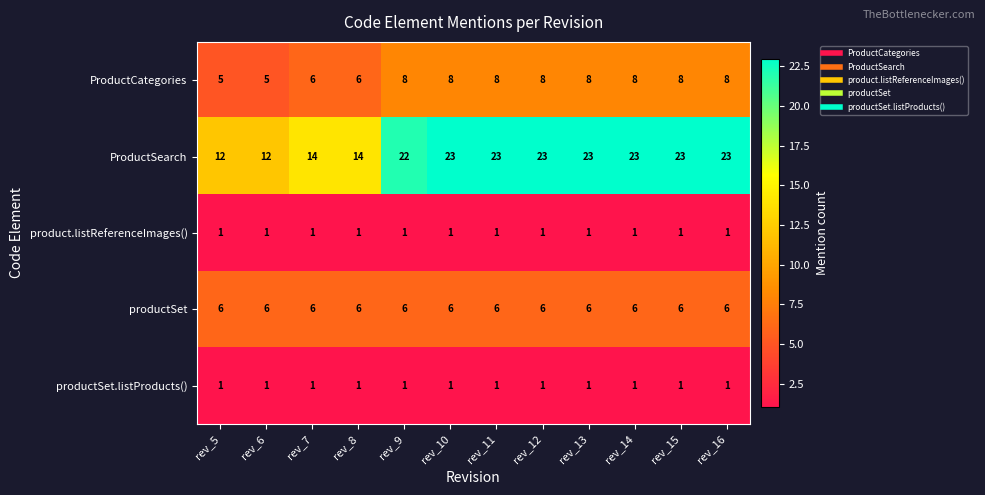

What is the greatest value displayed?

23